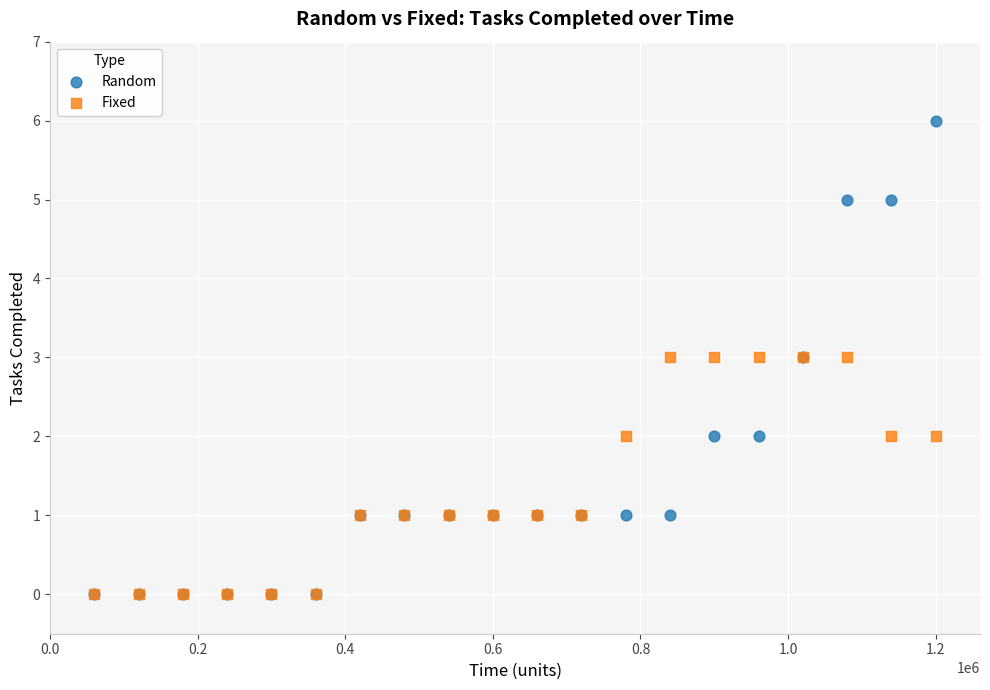

What are all the series names shown in the legend?

Random, Fixed